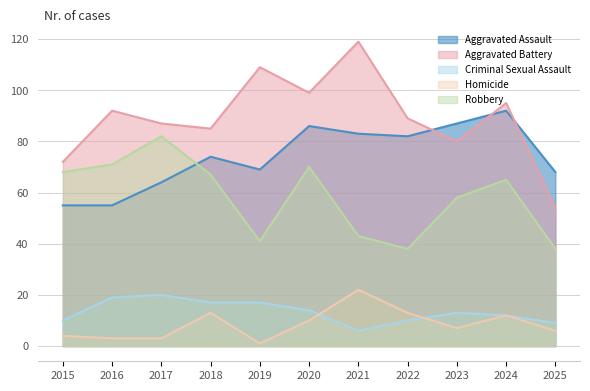

Reading right to left, transcribe all the data shown in this chart.

Aggravated Assault: 68	92	87	82	83	86	69	74	64	55	55
Aggravated Battery: 54	95	80	89	119	99	109	85	87	92	72
Criminal Sexual Assault: 9	12	13	10	6	14	17	17	20	19	10
Homicide: 6	12	7	13	22	10	1	13	3	3	4
Robbery: 38	65	58	38	43	70	41	67	82	71	68